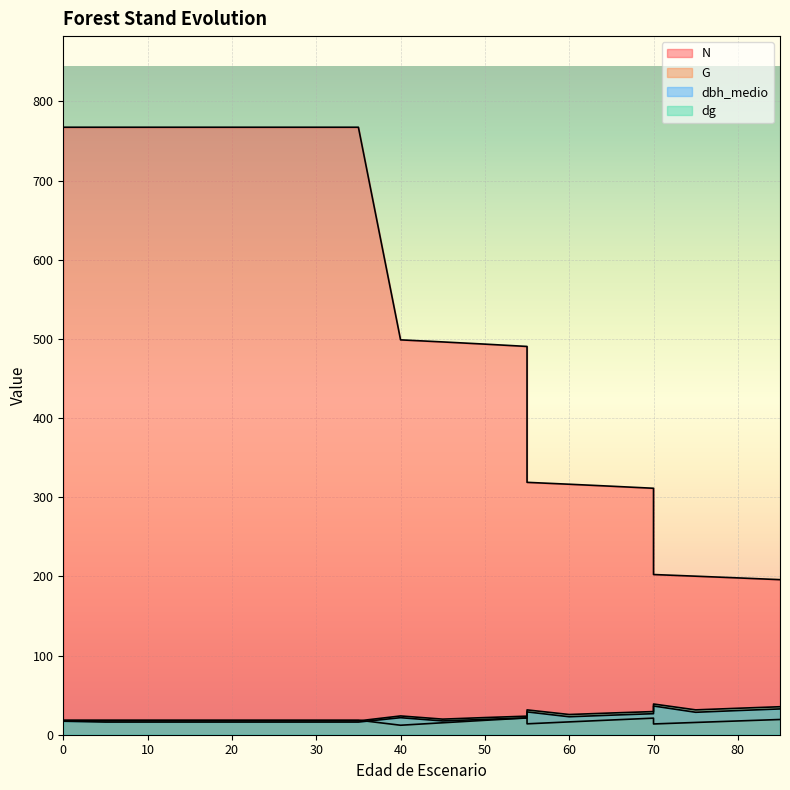

Which series ends up on top after the final intersection of dg and G?

dg